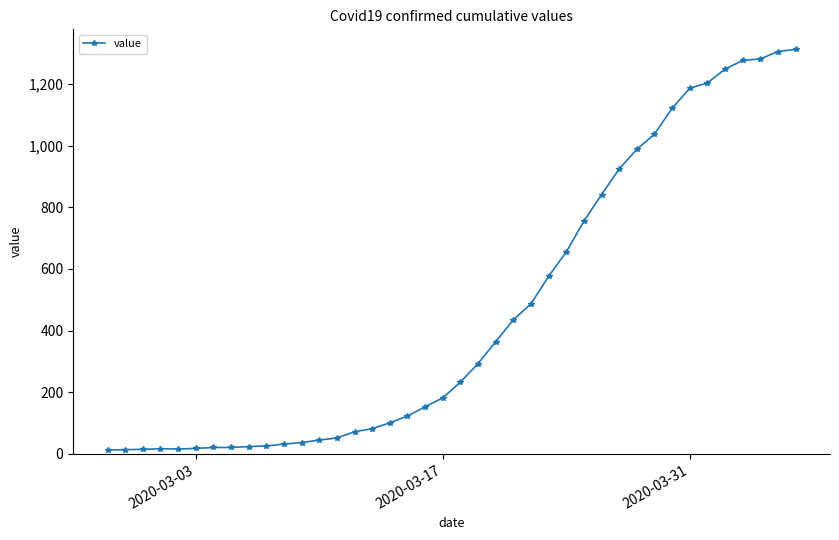

What is the greatest value displayed?

1312